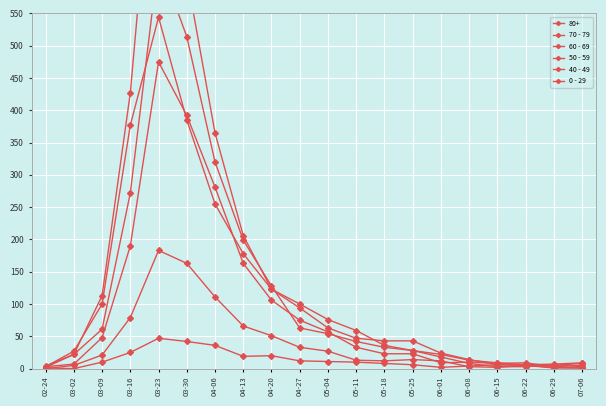

Is it true that 40 - 49 equals 22 at 05-11?

False